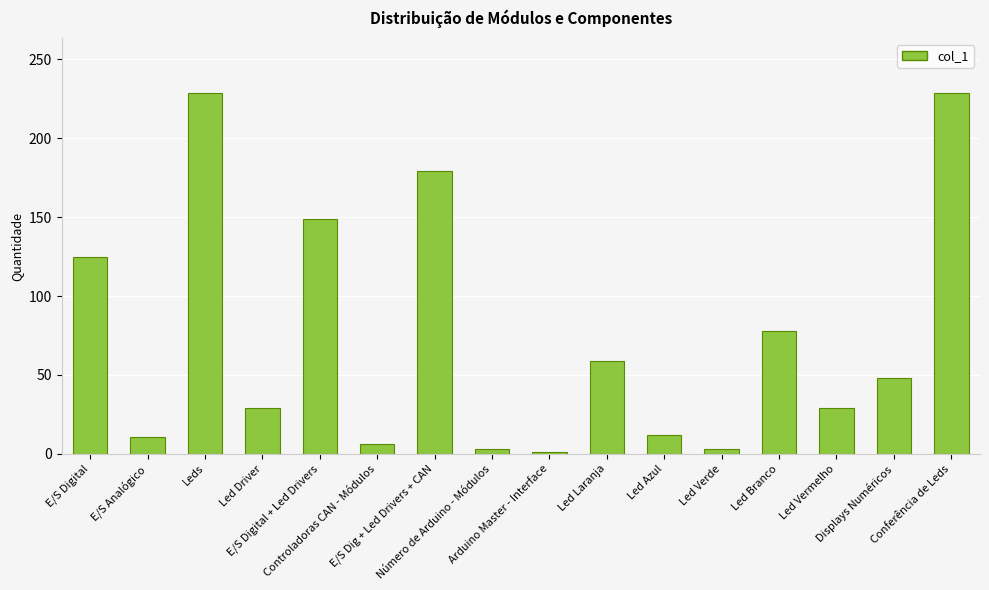

Where is the data nearest to the value 115?

E/S Digital